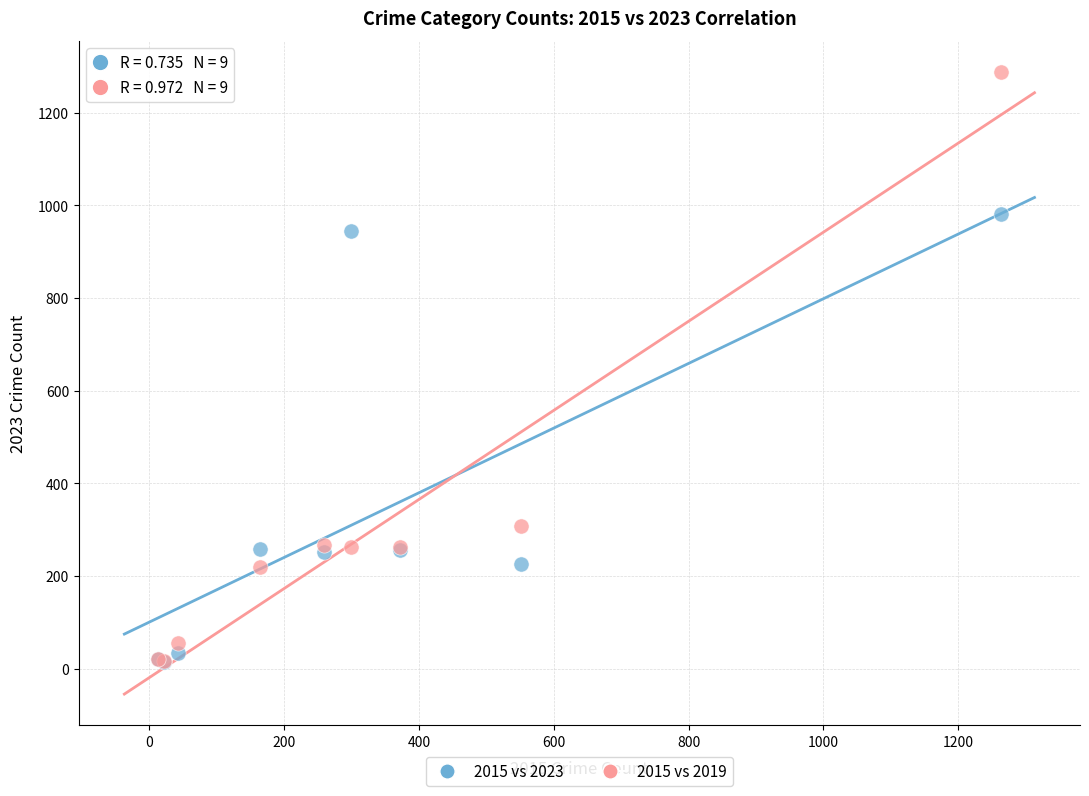

Which series has the widest spread of Y values?

2015 vs 2019